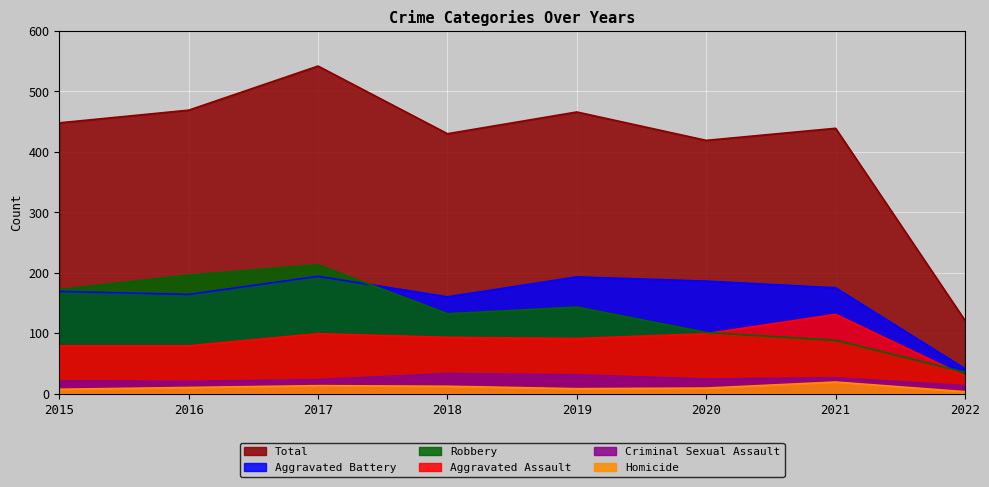

Reading left to right, list all the values displayed in this chart.

Aggravated Assault: 79	79	99	93	91	99	131	29
Aggravated Battery: 169	164	194	160	193	186	175	41
Criminal Sexual Assault: 21	20	23	33	31	24	26	13
Homicide: 7	10	13	12	8	9	19	3
Robbery: 172	196	213	132	143	101	88	35
Total: 448	469	542	430	466	419	439	121